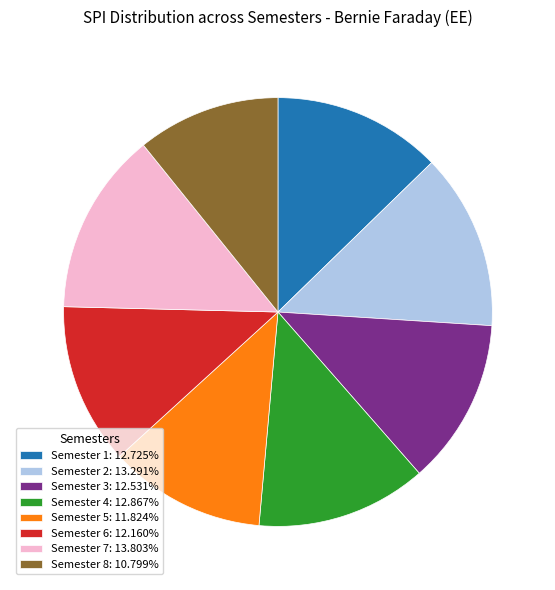

Which slice is the smallest?

Semester 8